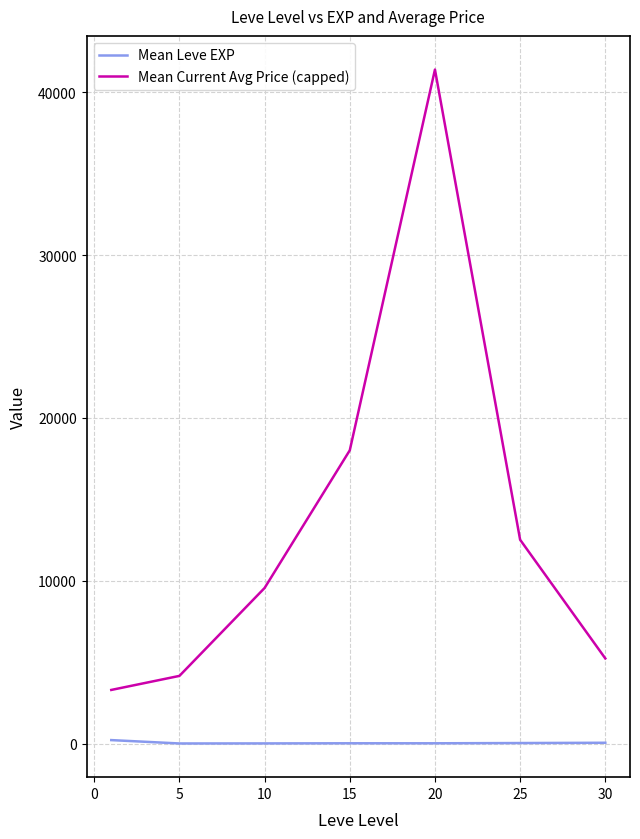

Which series has the largest total across all categories?

Mean Current Avg Price (capped)